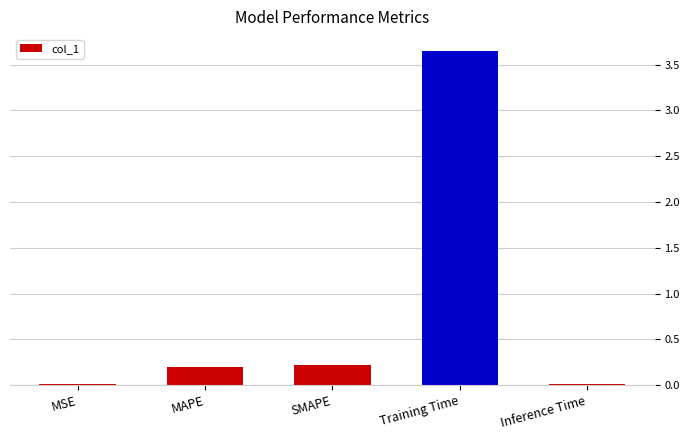

True or false: the data shows 0.0 at MSE.

True